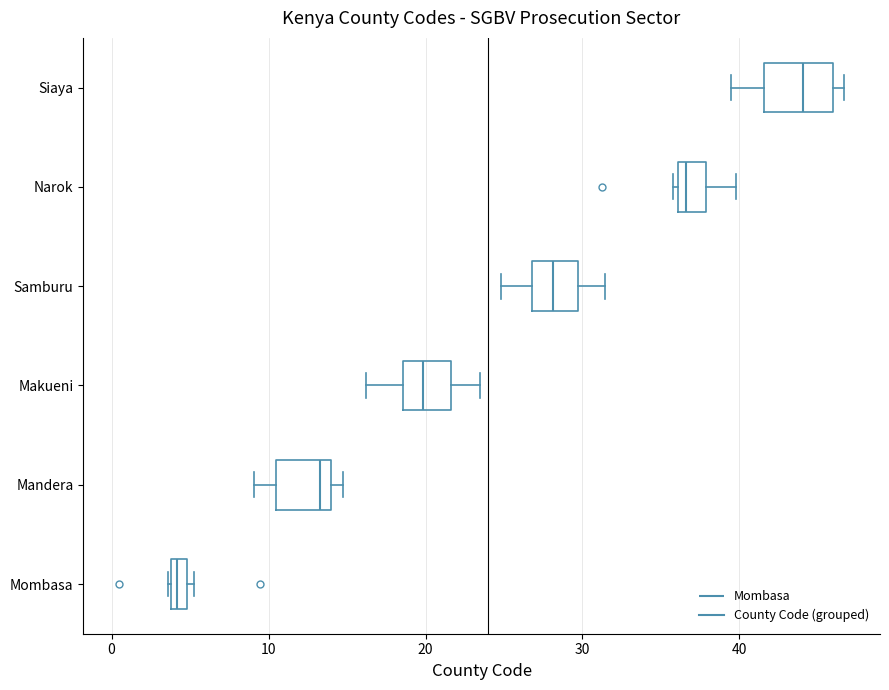

Which box has the furthest to the right median line?

Siaya